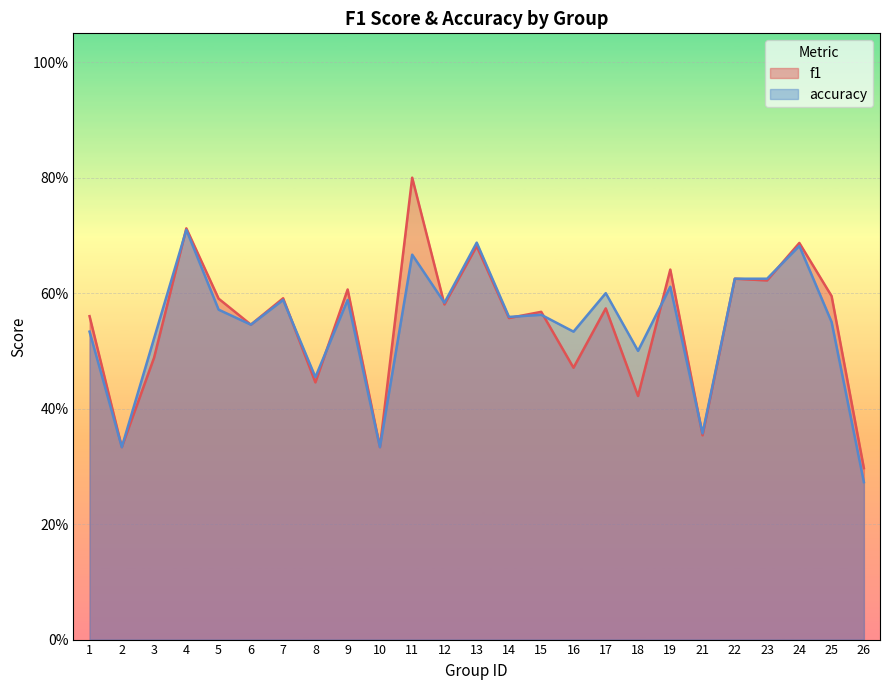

Which series changed the most between 9 and 10?

f1